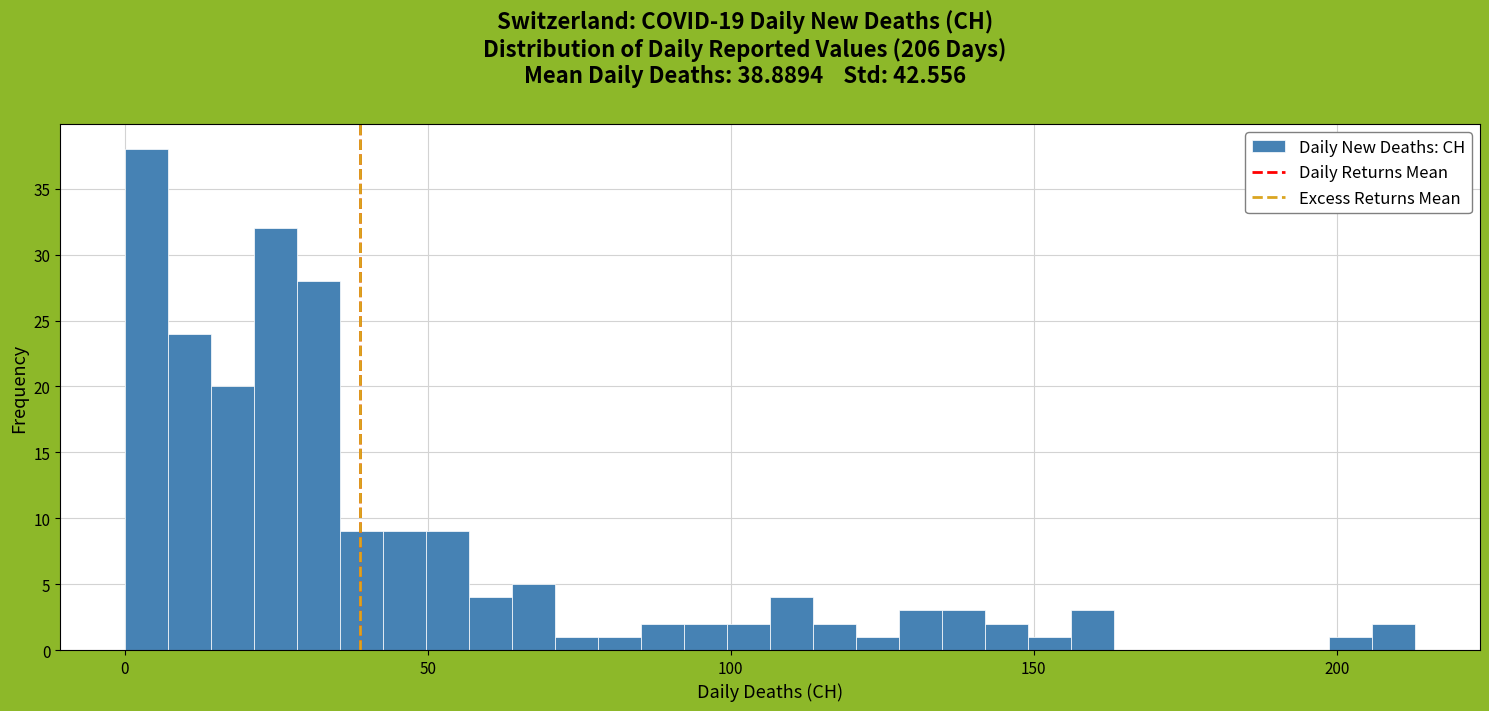

Read against the x-axis, roughly where is the centre of the tallest bar?

5